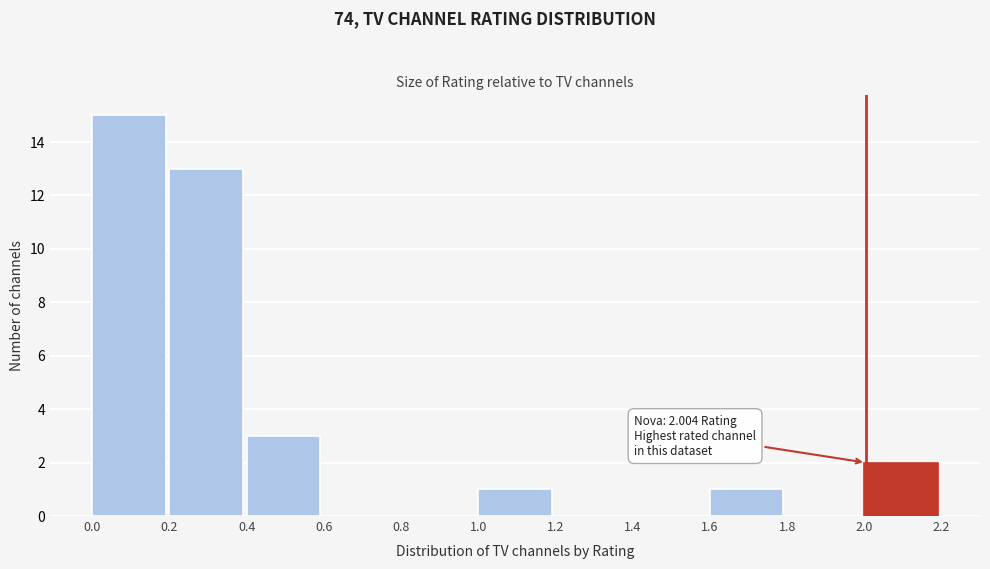

Over which range of the x-axis is the bar tallest?

0.0 to 0.2